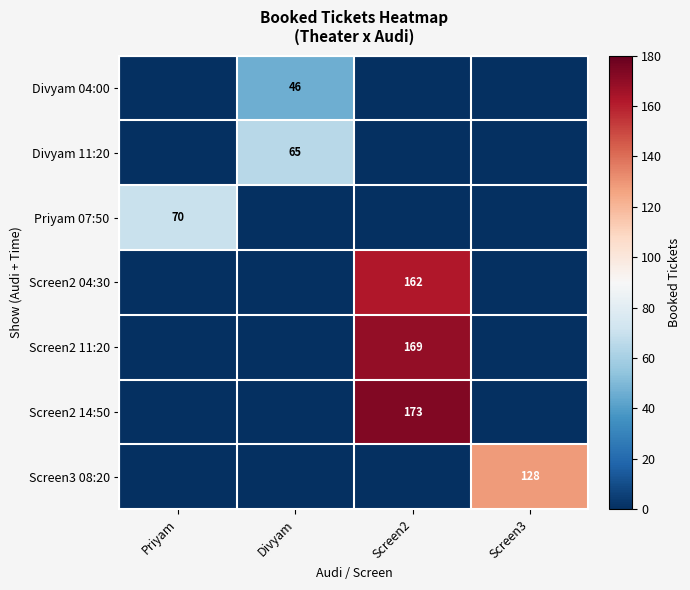

Is it true that Divyam 11:20 equals 38 at Divyam?

False